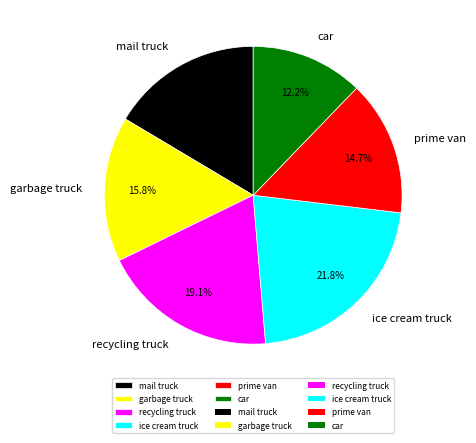

True or false: car accounts for 12% of the total.

True